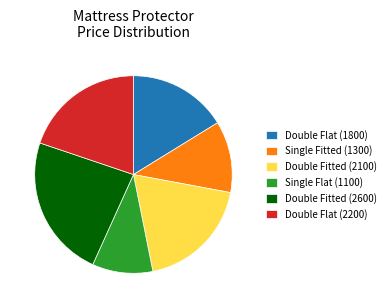

The Double Flat (2200) slice represents 20% of the pie. True or false?

True